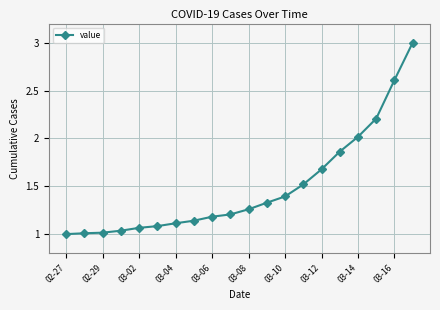

What is the maximum value shown in the chart?

3.0